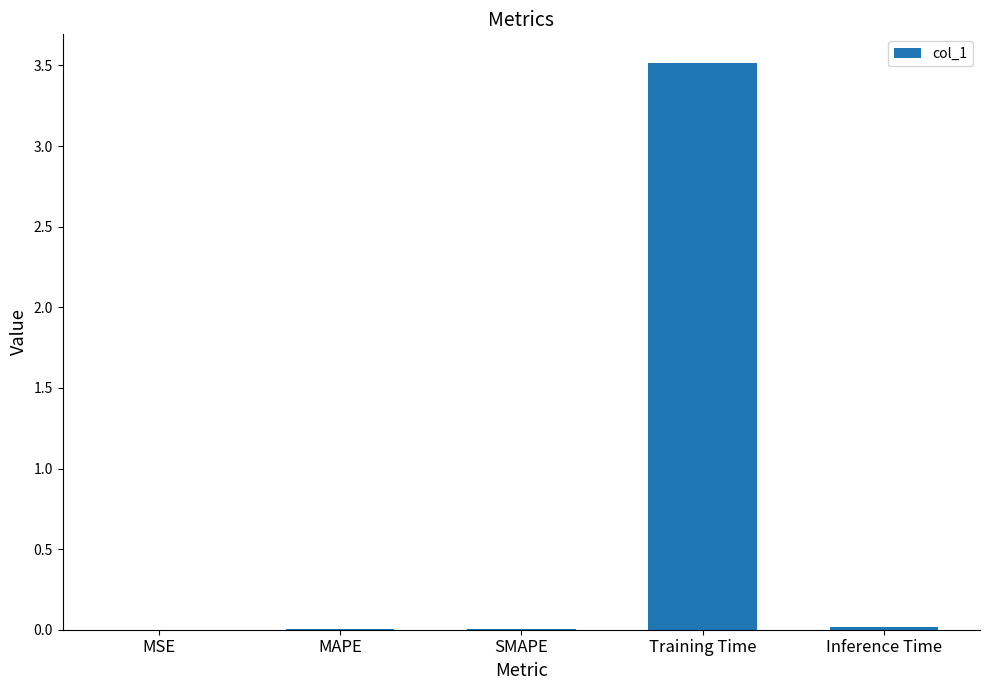

Is it true that the value at Training Time is 2.4?

False